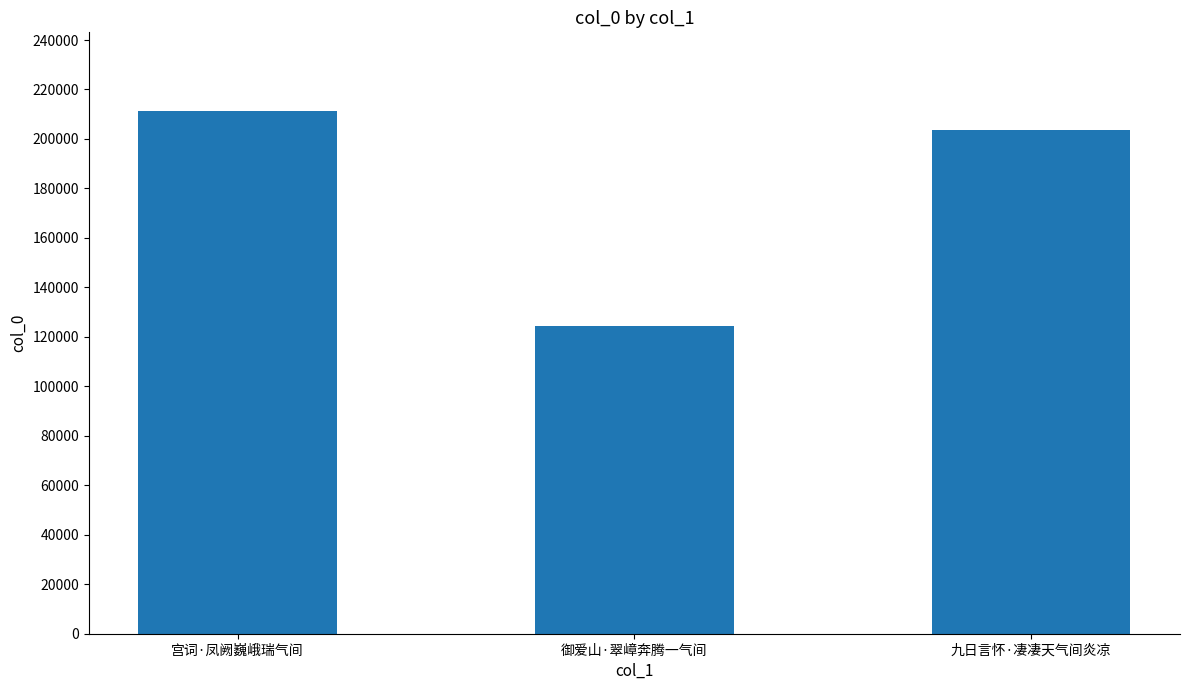

Reading right to left, list all the values displayed in this chart.

九日言怀·凄凄天气间炎凉=203457	御爱山·翠嶂奔腾一气间=124408	宫词·凤阙巍峨瑞气间=211396